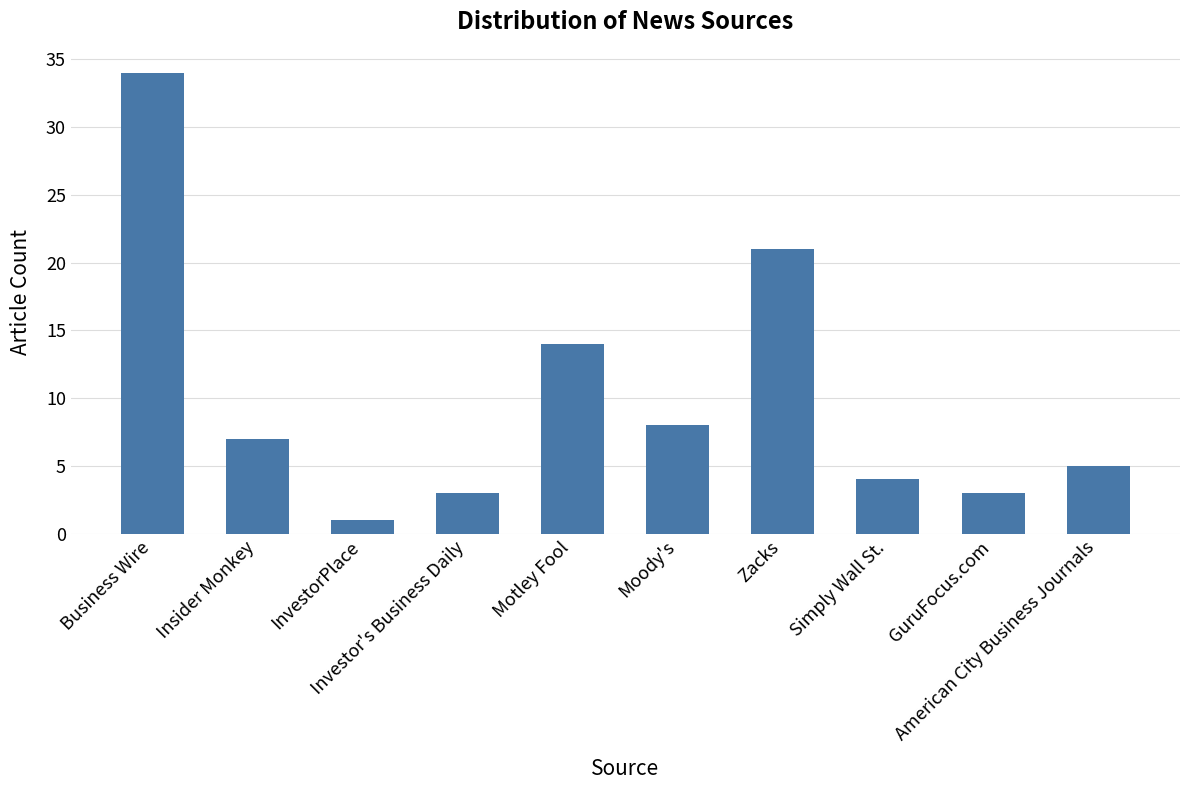

How many categories are shown in the chart?

10